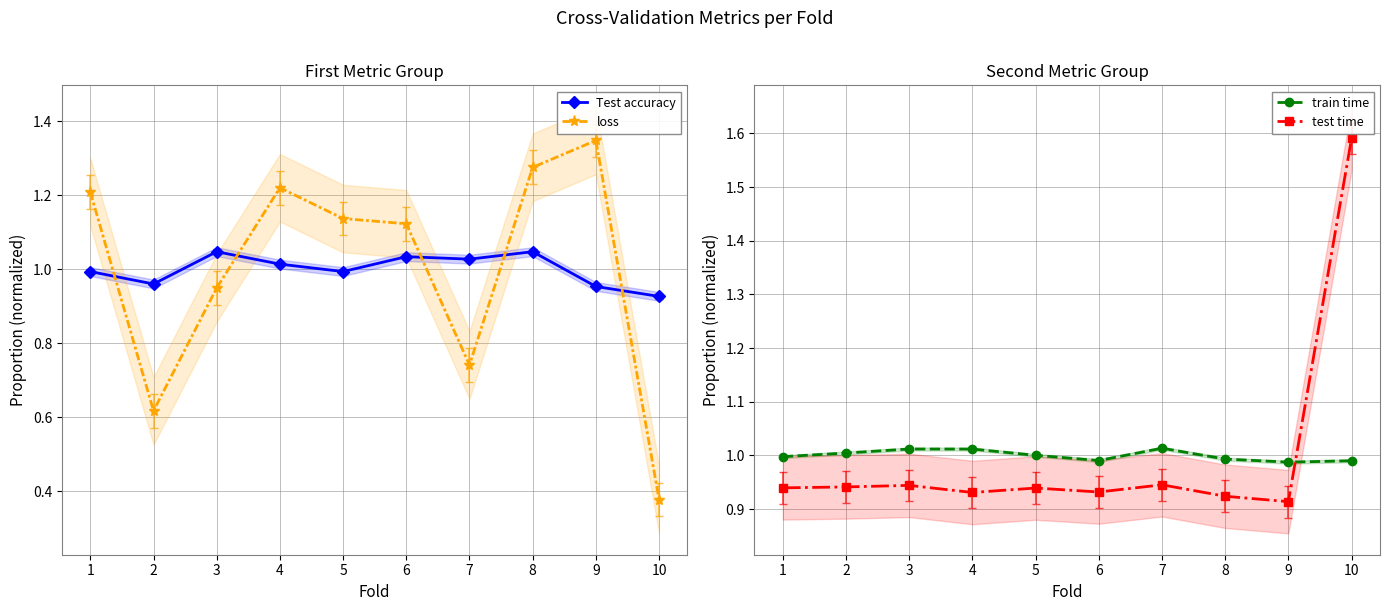

What is the maximum value shown in the chart?

1.6